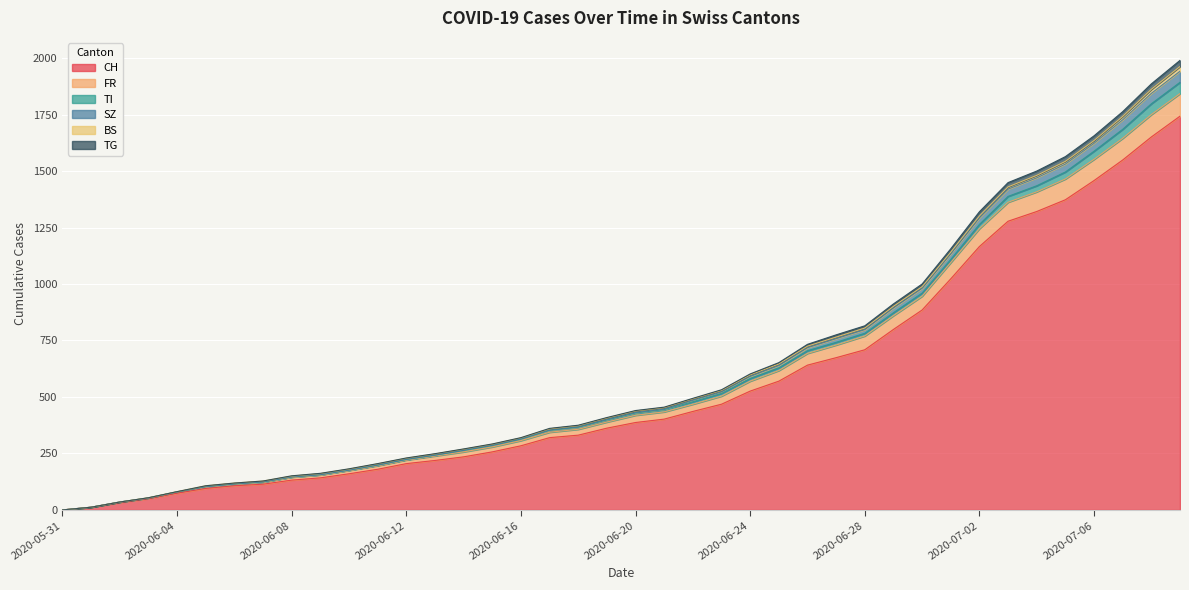

At how many categories does at least one series exceed 774?

13